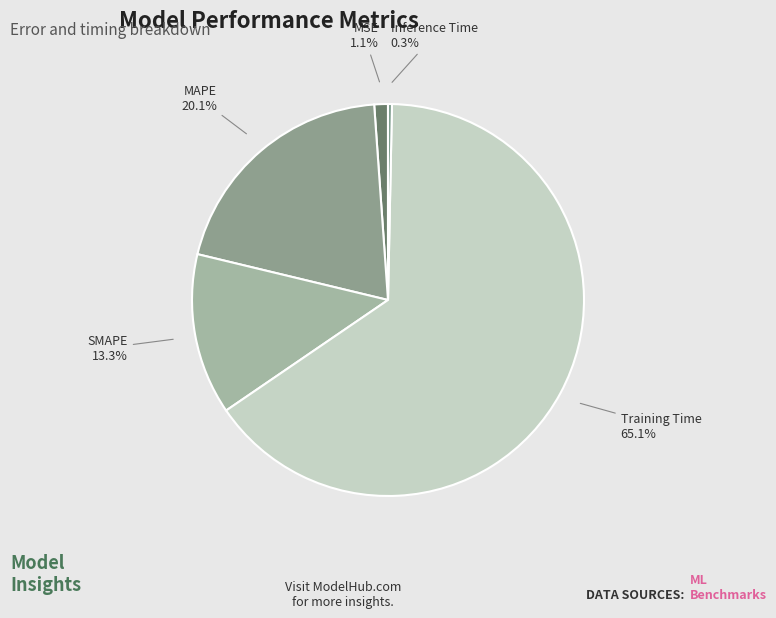

Which category accounts for the majority?

Training Time